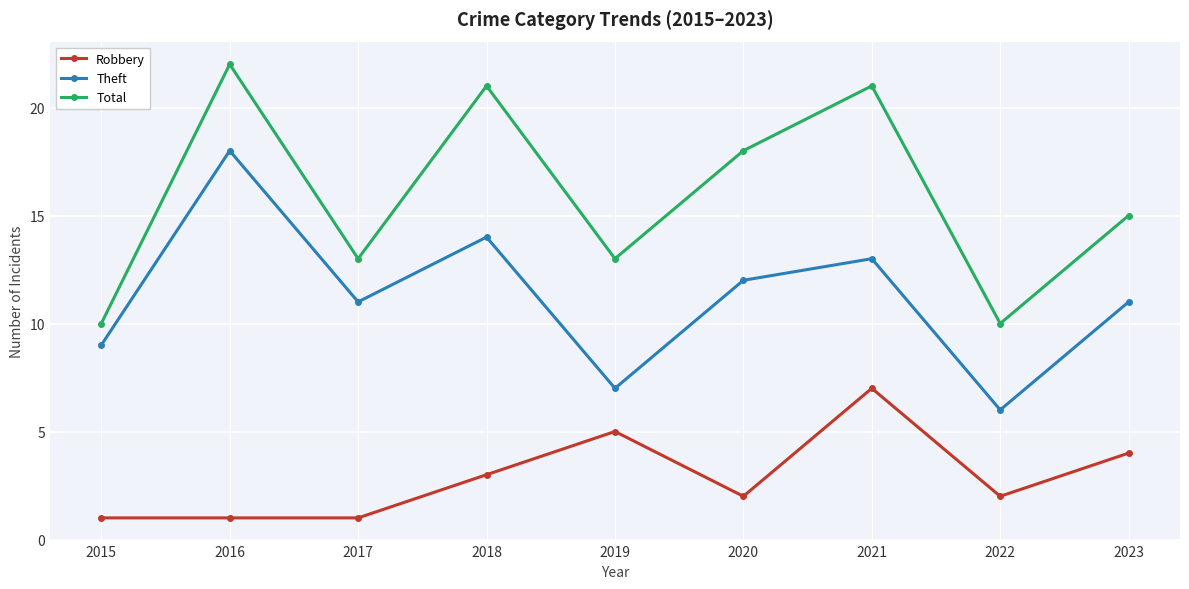

Which category has the highest value in the Total series?

2016